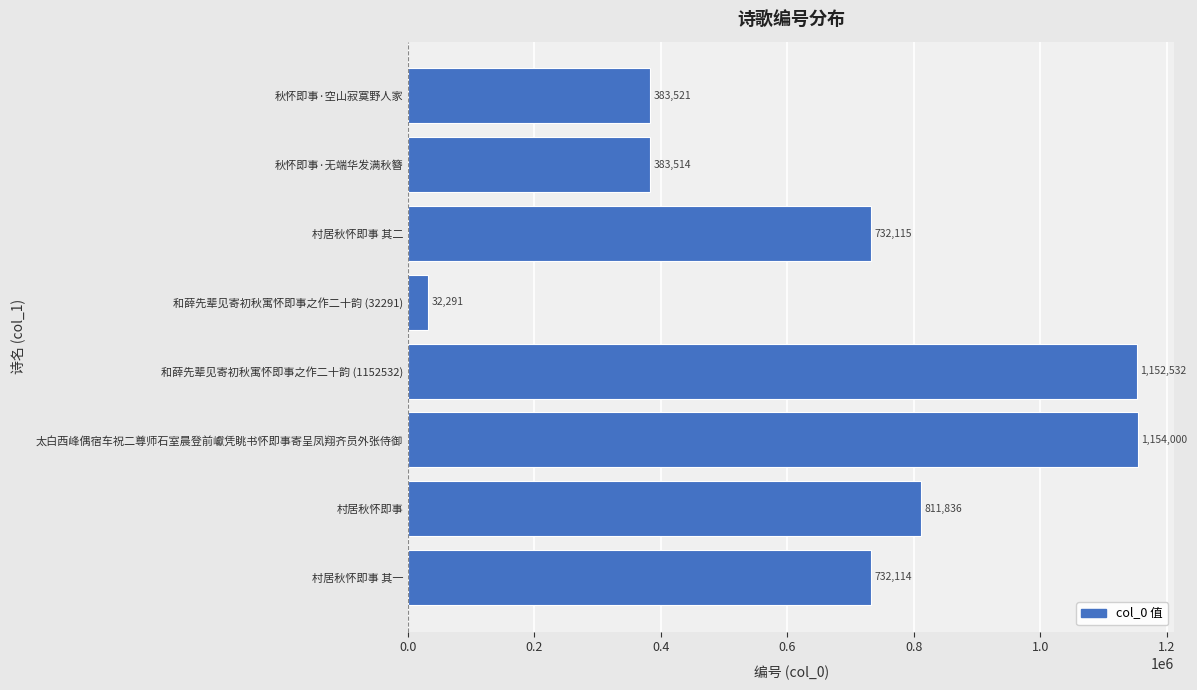

Reading top to bottom, transcribe all the data shown in this chart.

秋怀即事·空山寂寞野人家=383521	秋怀即事·无端华发满秋簪=383514	村居秋怀即事 其二=732115	和薛先辈见寄初秋寓怀即事之作二十韵 (32291)=32291	和薛先辈见寄初秋寓怀即事之作二十韵 (1152532)=1152532	太白西峰偶宿车祝二尊师石室晨登前巘凭眺书怀即事寄呈凤翔齐员外张侍御=1154000	村居秋怀即事=811836	村居秋怀即事 其一=732114